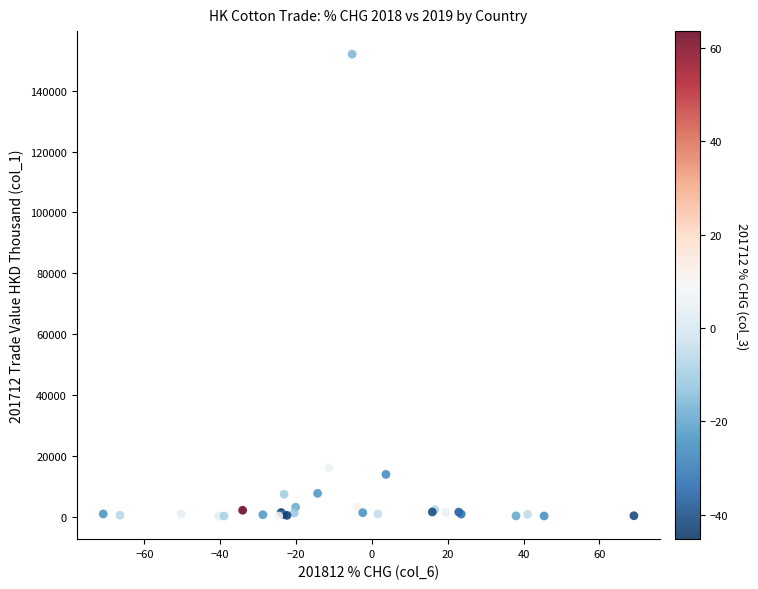

What Y value in the scatter plot is closest to 76068?

16068.8